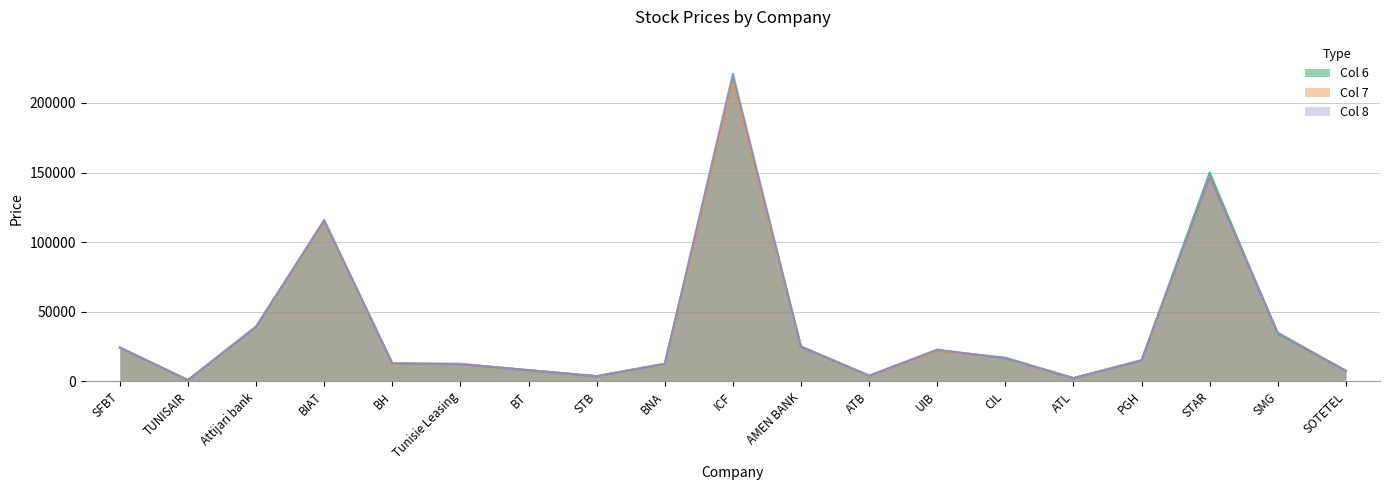

What is the label of the 8th point from the right?

ATB